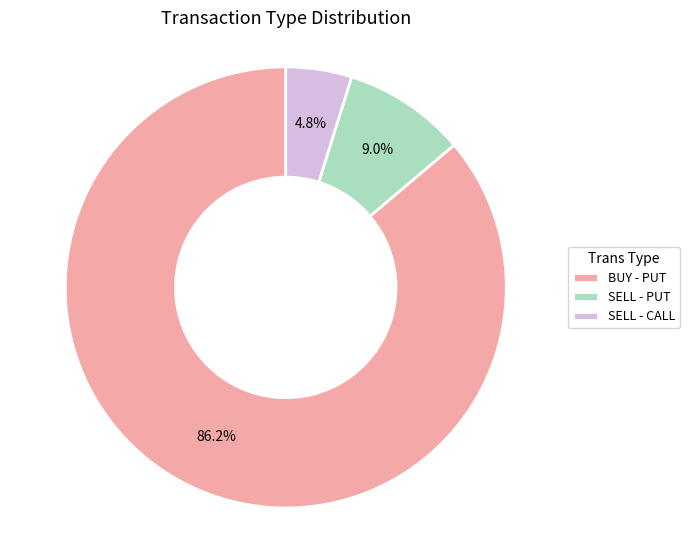

Between BUY - PUT and SELL - PUT, which is larger?

BUY - PUT